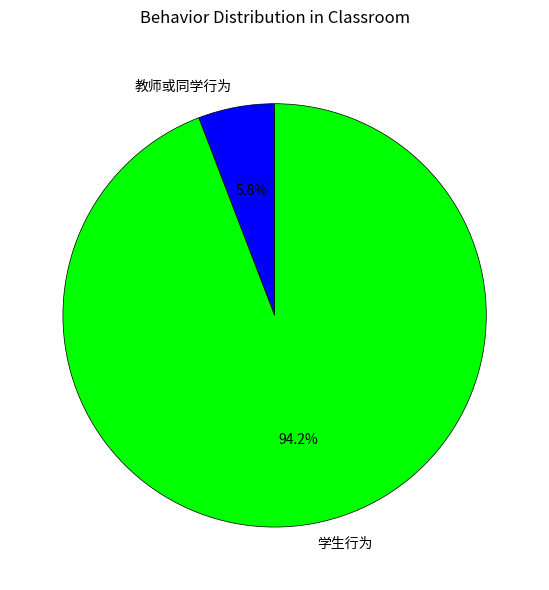

Does any single category account for the majority?

Yes